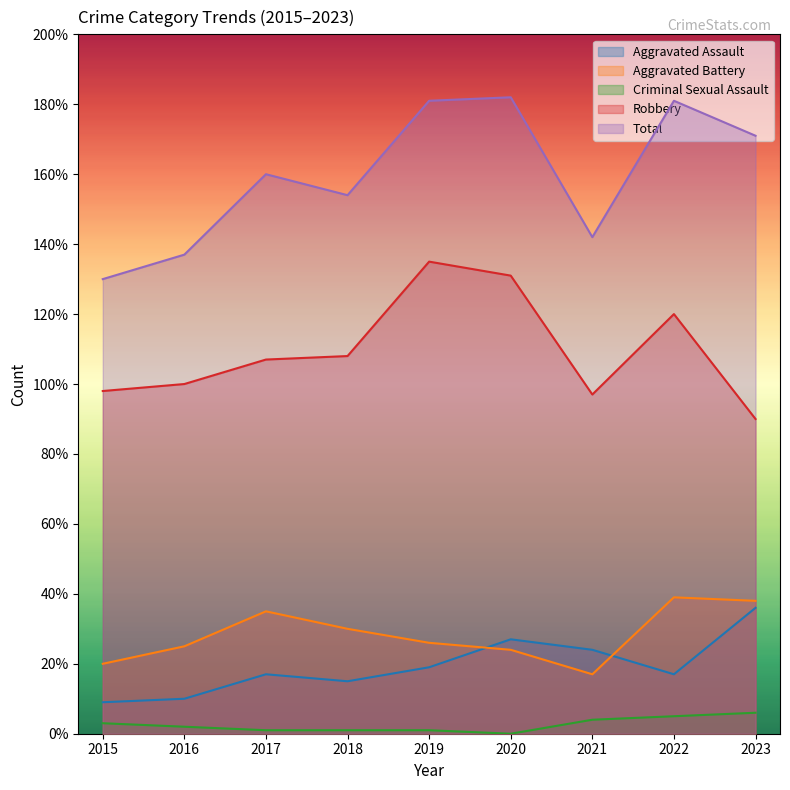

What is the value of the Total point at the 4th from the left?

154